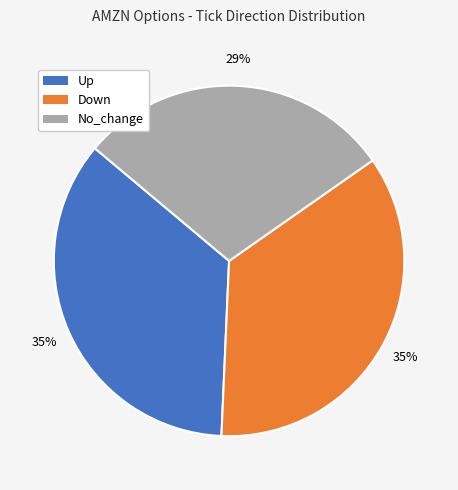

To the nearest percent, what is the difference between the largest and smallest slice percentages?

6%